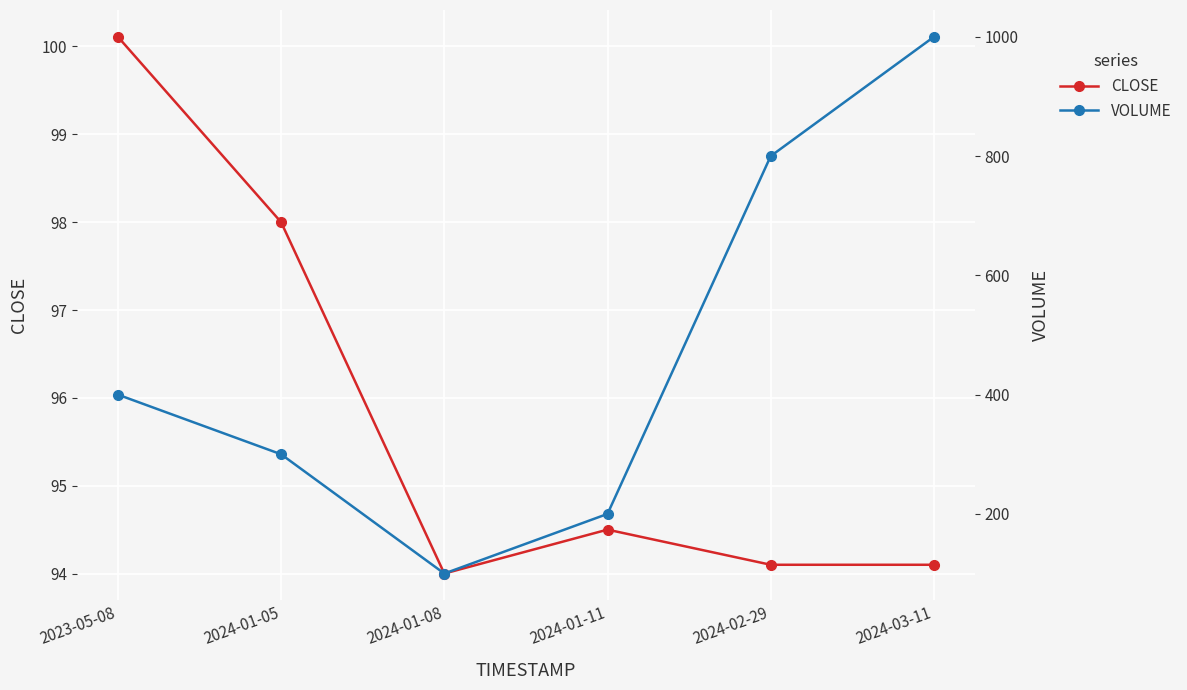

True or false: CLOSE and VOLUME cross at least once.

False